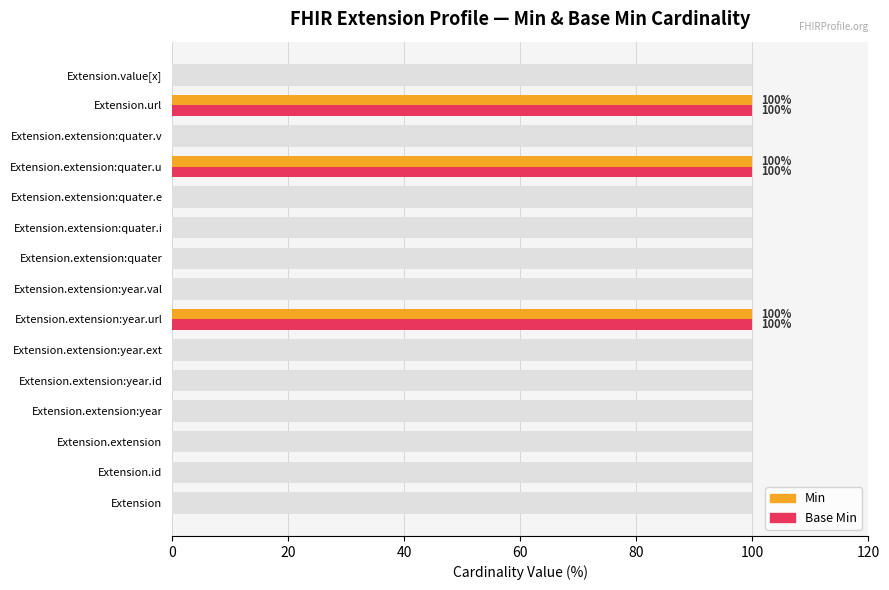

The Min series shows 0 at 100. True or false?

True